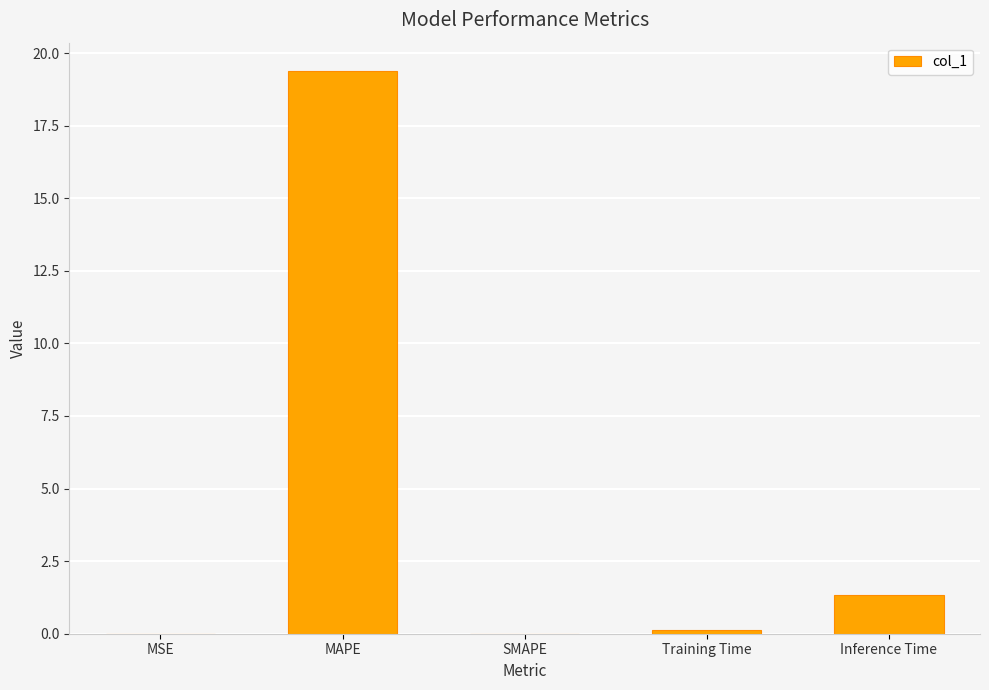

Approximately how many times larger is the value at Training Time compared to Inference Time?

0.1